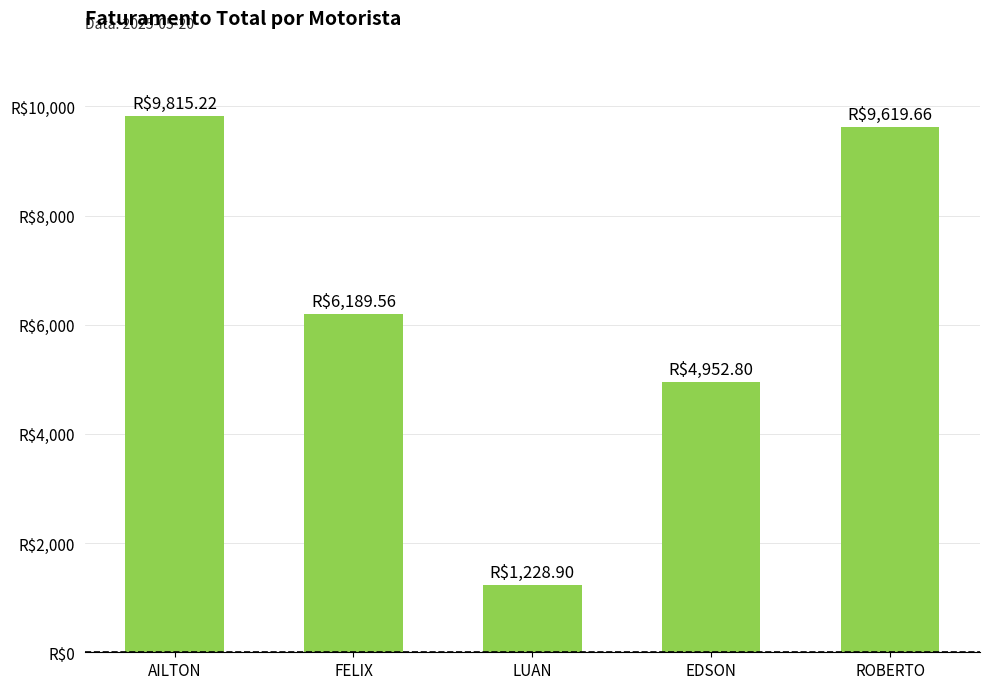

Where is the data nearest to the value 5522?

EDSON